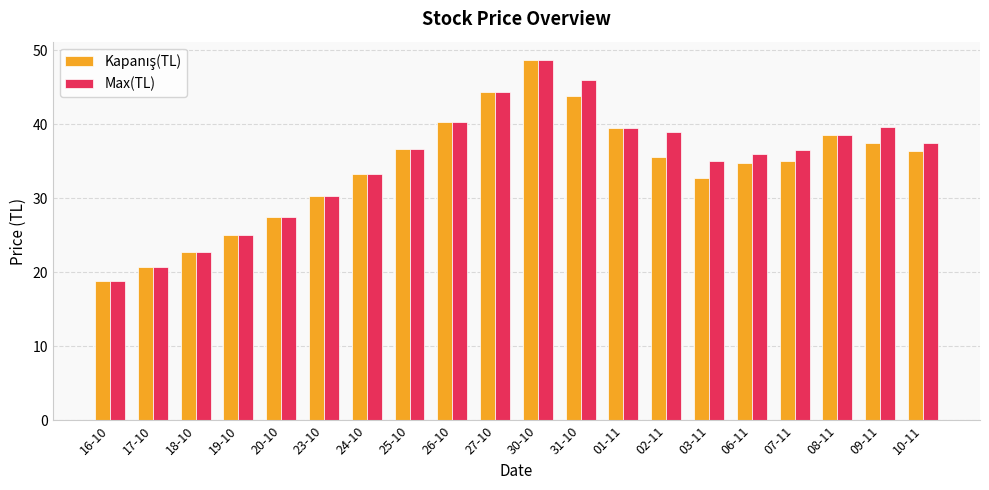

At which category is the sum across all series the highest?

30-10